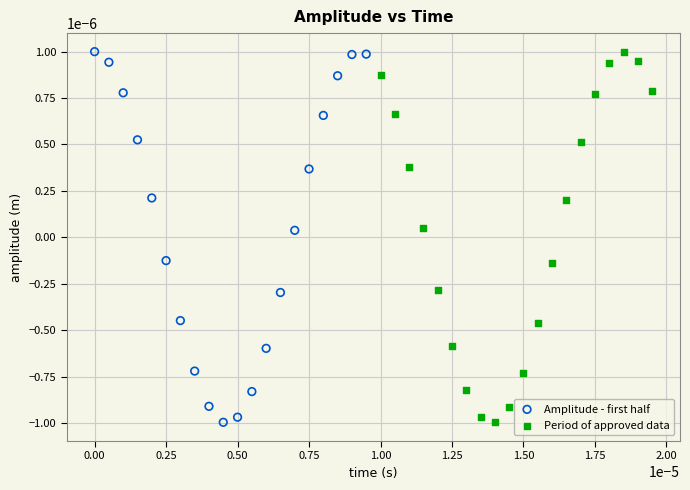

What are all the series names shown in the legend?

Amplitude - first half, Period of approved data